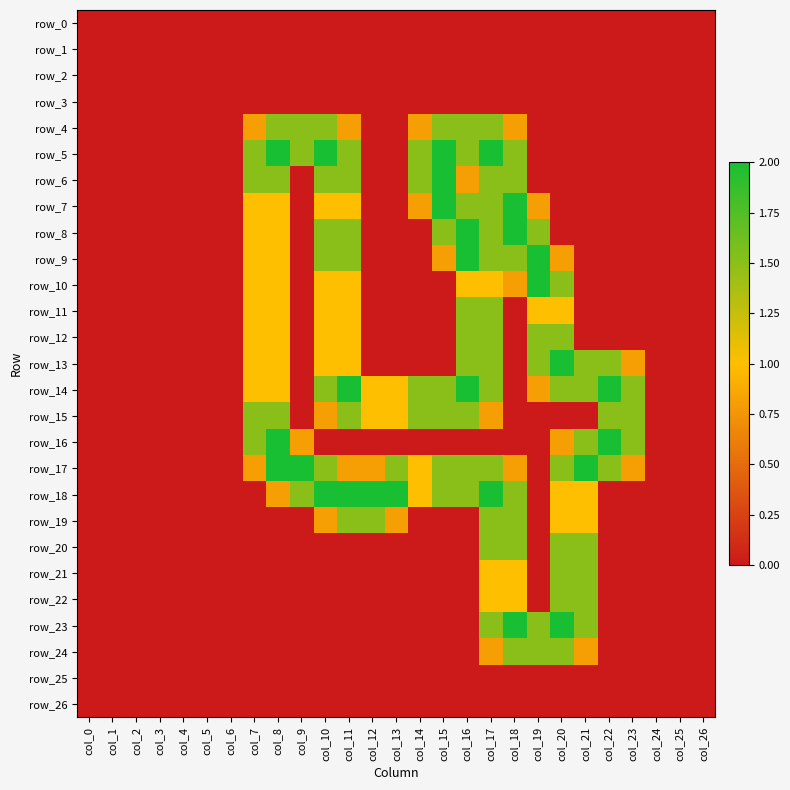

How many data points in row_5 are above 0?

10